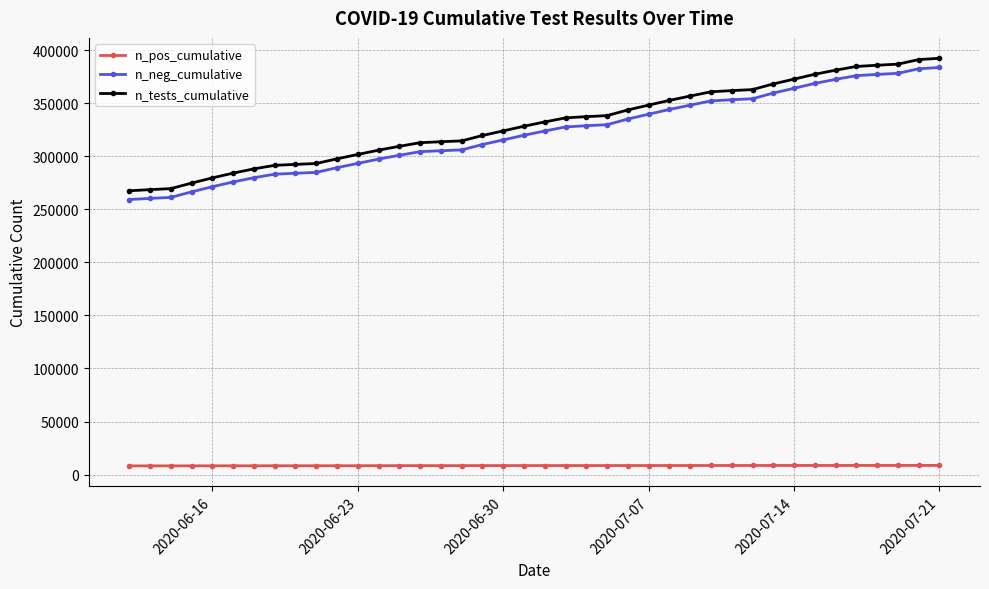

What is the maximum value for n_pos_cumulative?

8675